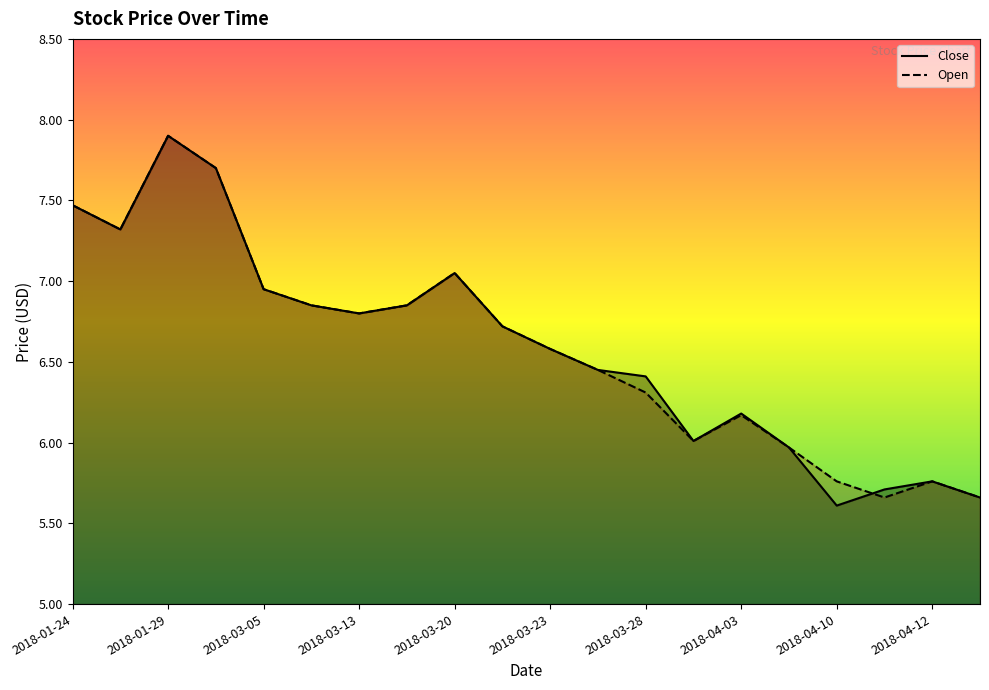

Reading left to right, extract all data points from this chart.

Close: 7.5	7.3	7.9	7.7	7.0	6.8	6.8	6.8	7.0	6.7	6.6	6.5	6.4	6.0	6.2	6.0	5.6	5.7	5.8	5.7
Open: 7.5	7.3	7.9	7.7	7.0	6.8	6.8	6.8	7.0	6.7	6.6	6.5	6.3	6.0	6.2	6.0	5.8	5.7	5.8	5.7